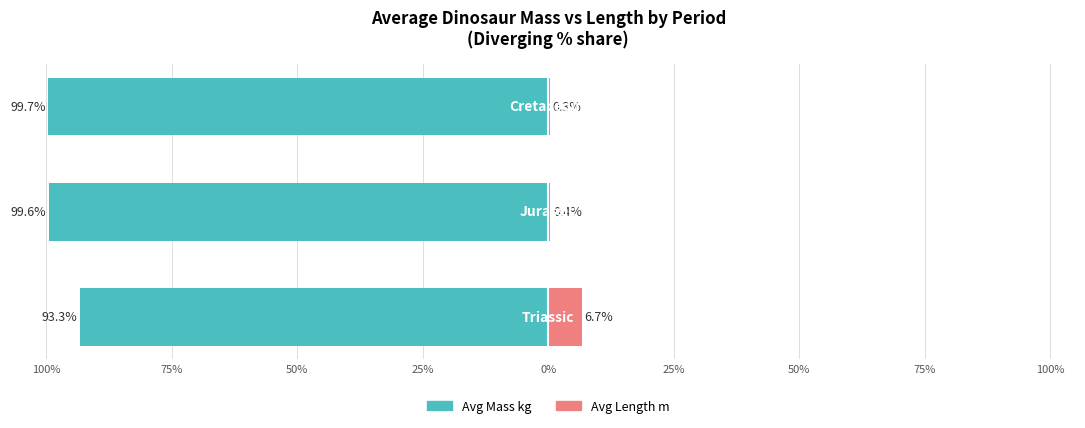

True or false: Avg Length m (normalised) has a value of 6.7 at 100%.

True